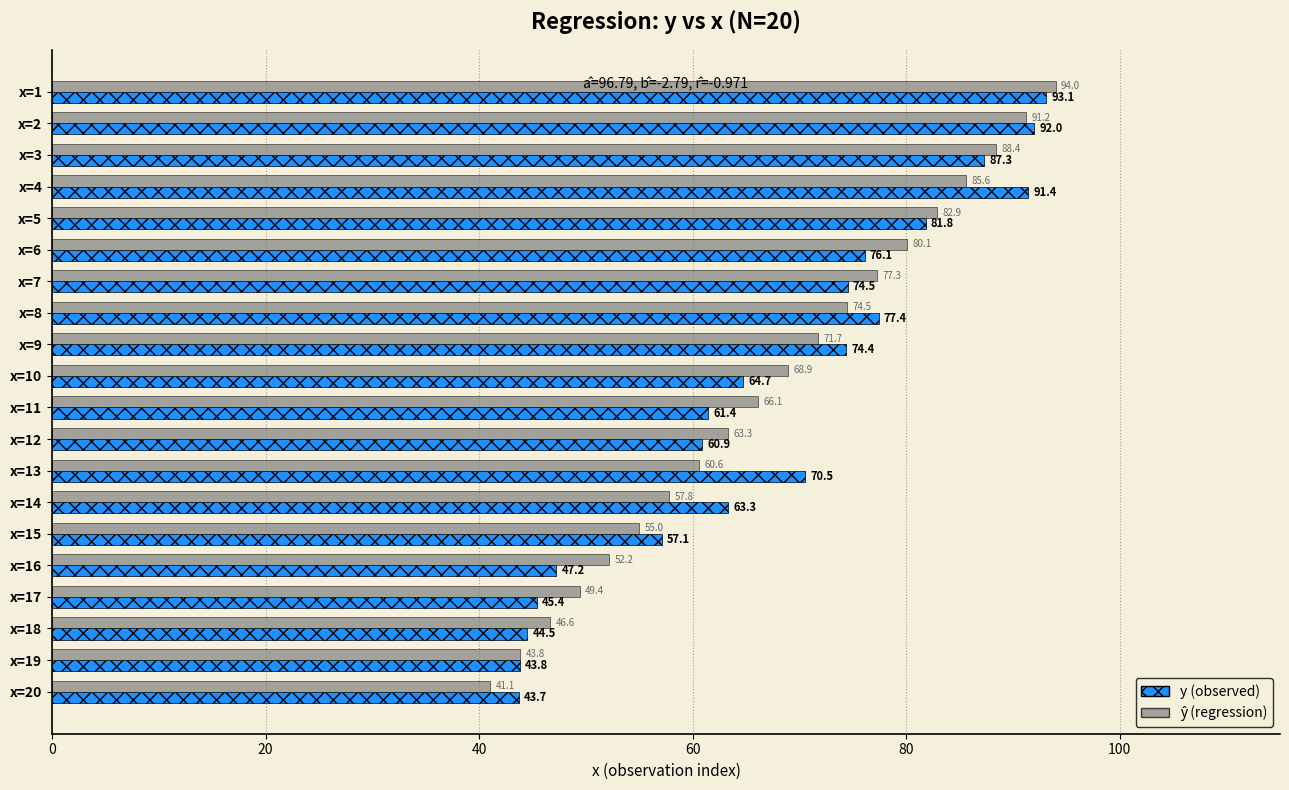

At which category does the chart reach its peak across all series?

x=1